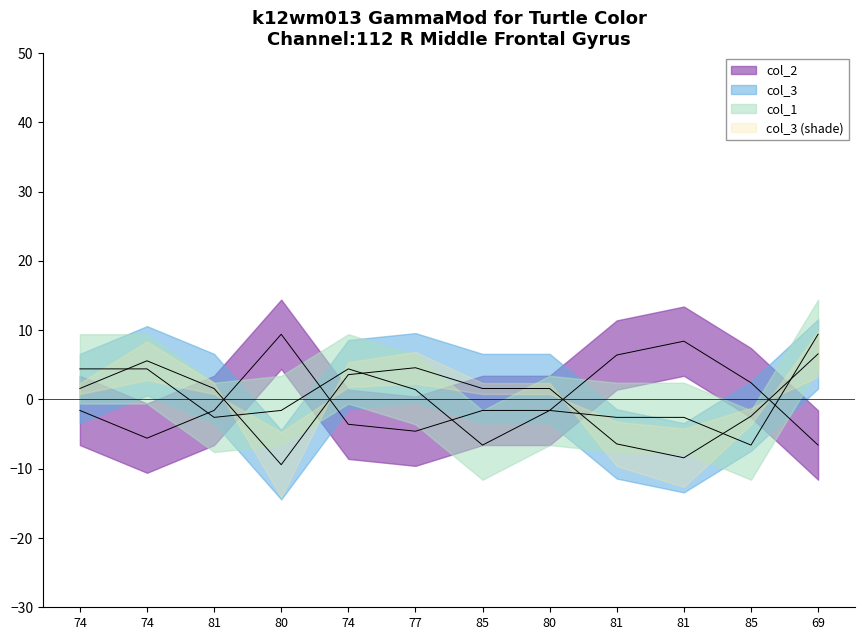

How many negative values does the col_1 series have?

7